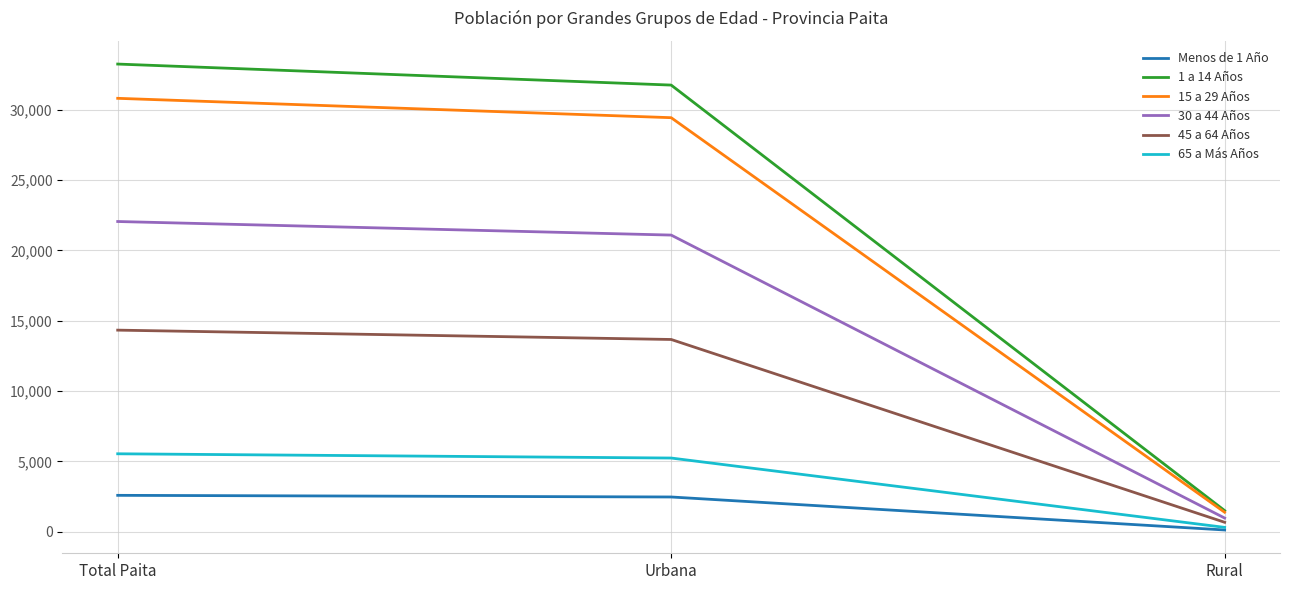

What is the total value across all series at Rural?

4920